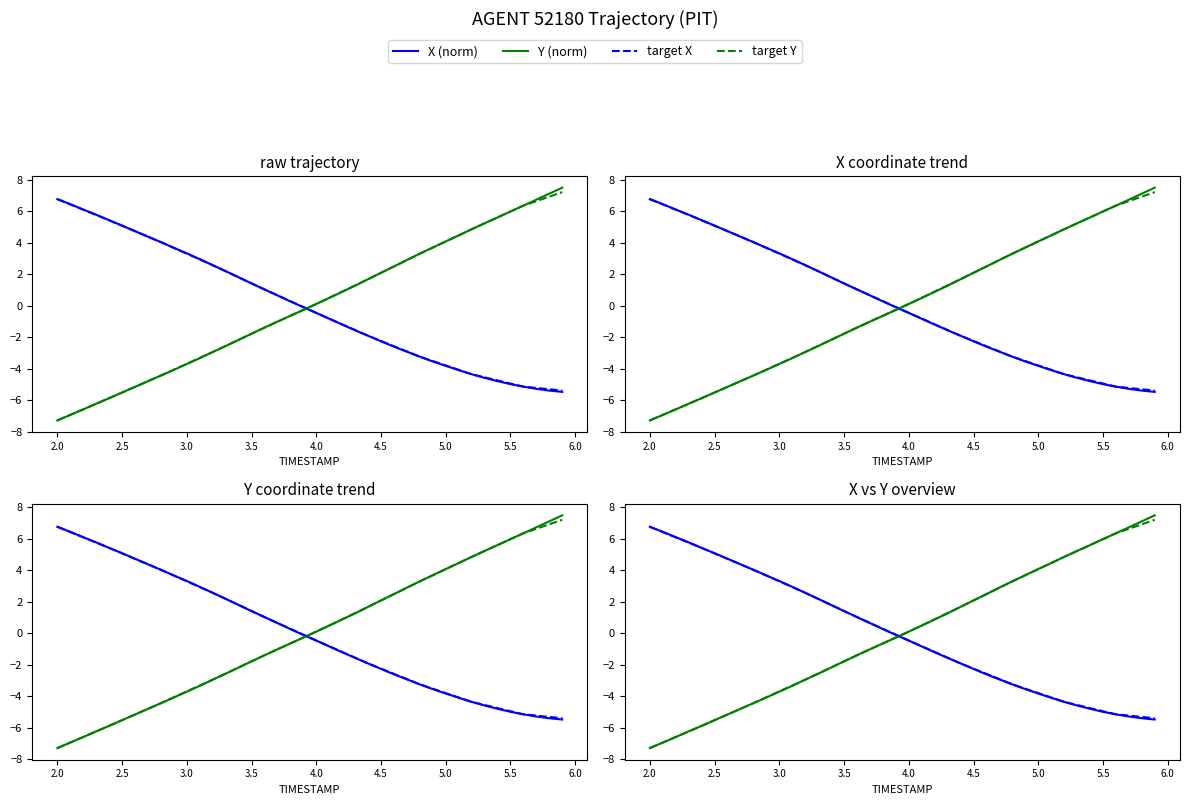

True or false: Y (norm) and X (norm) intersect in this chart.

True